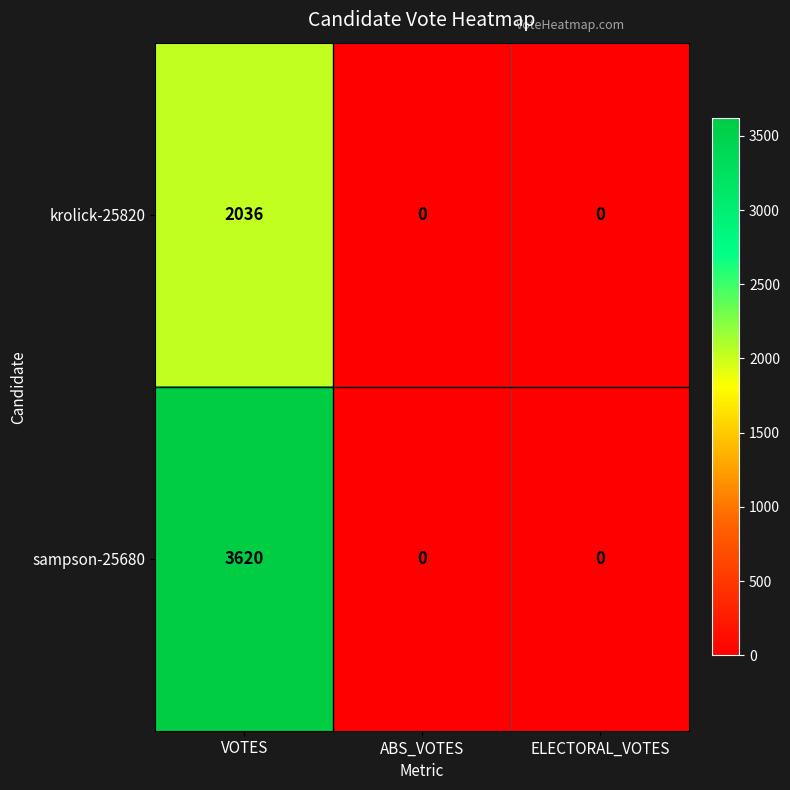

Which series has the widest spread of values?

sampson-25680